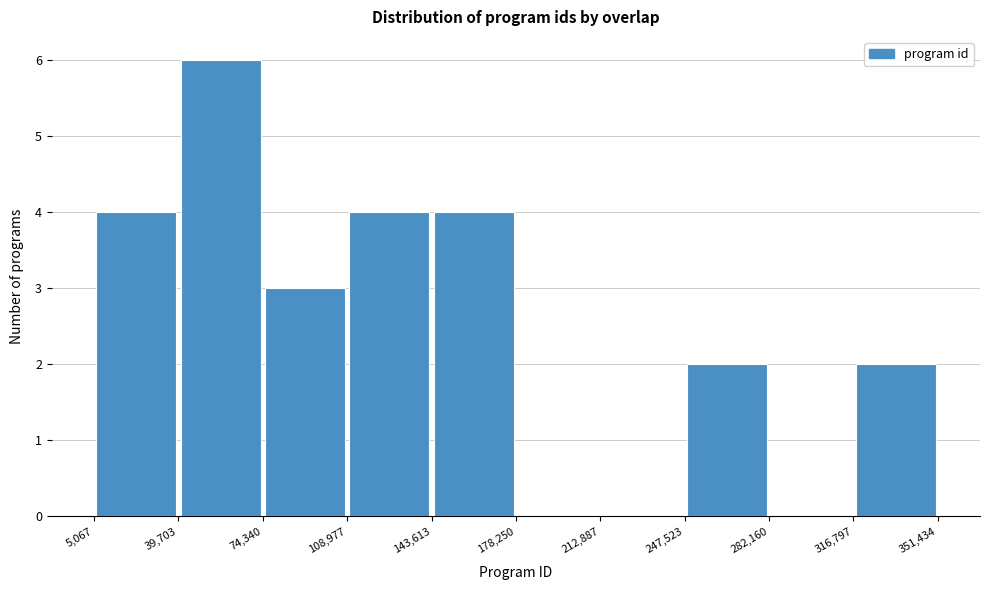

What is the height of the bar covering 108,977 to 143,613 on the x-axis? The values are not printed on the chart, so give them approximately, as read against the axis.

4